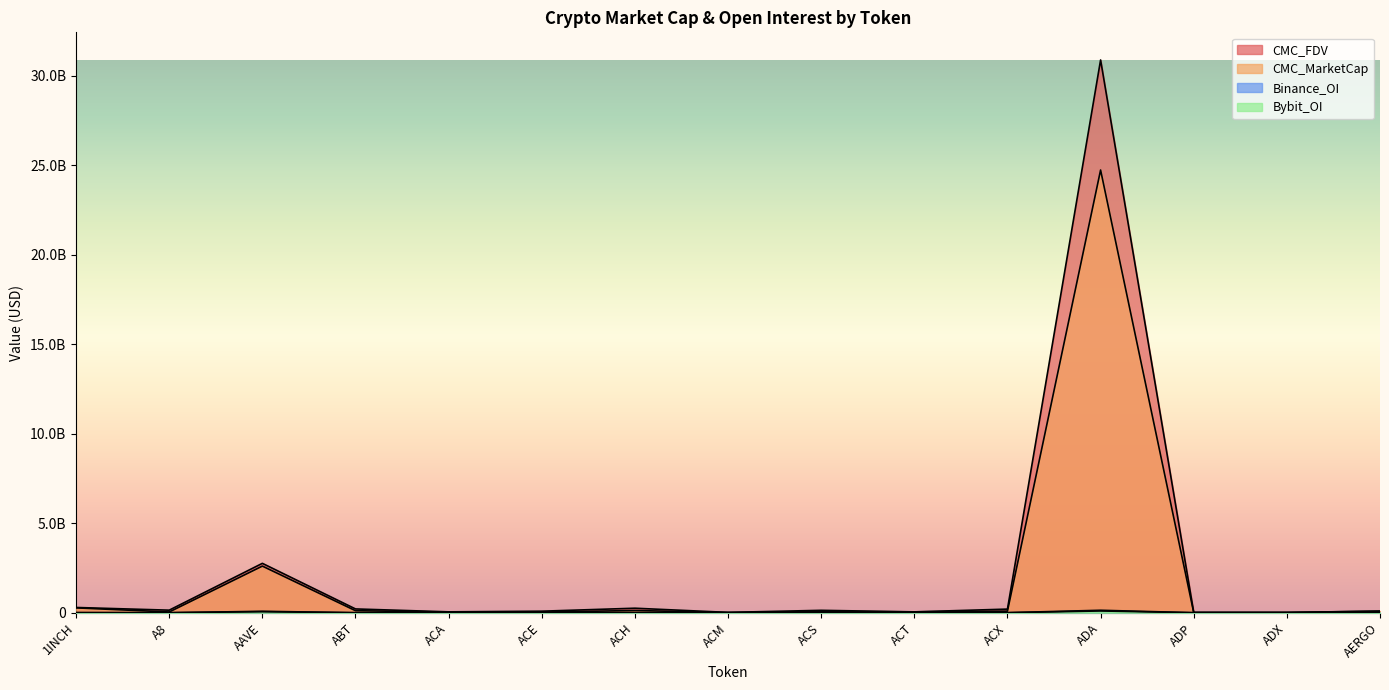

What is the total value across all series at ACM?

24965727